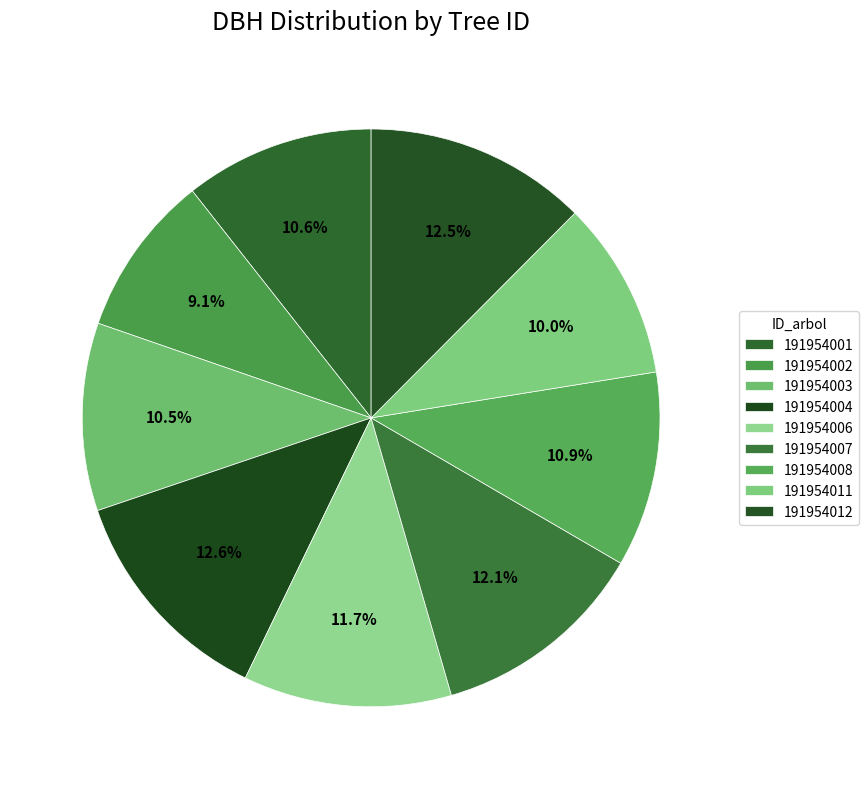

Is the sum of 191954001 and 191954012 greater than half?

No